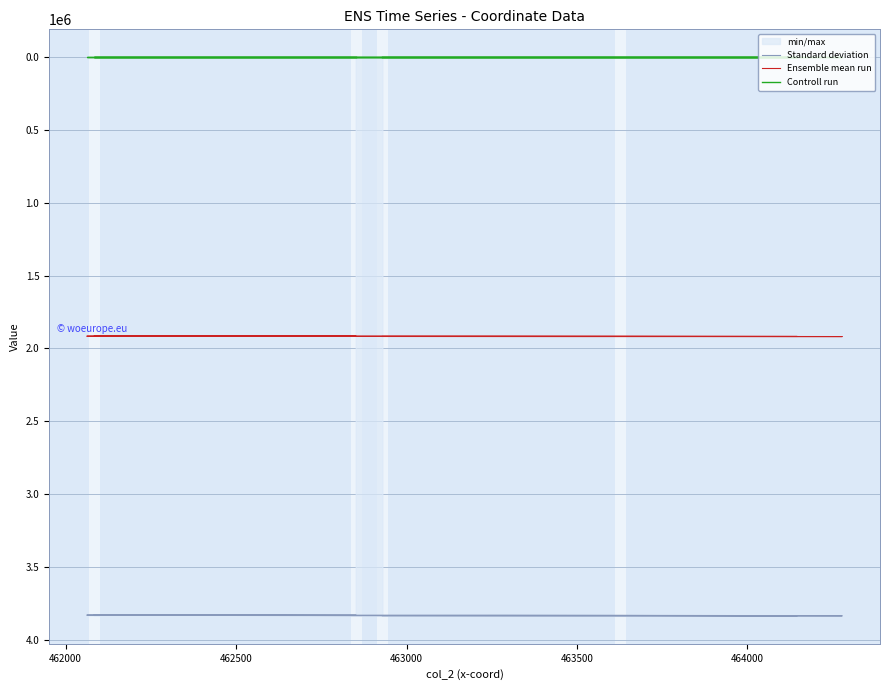

The value of Standard deviation at 463500 is 3836119.0. True or false?

True